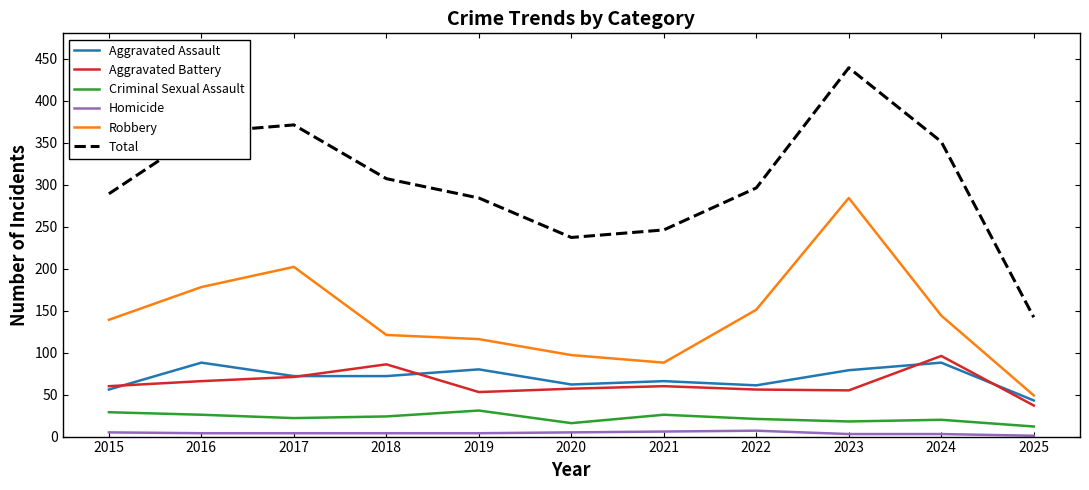

True or false: Homicide and Total intersect in this chart.

False